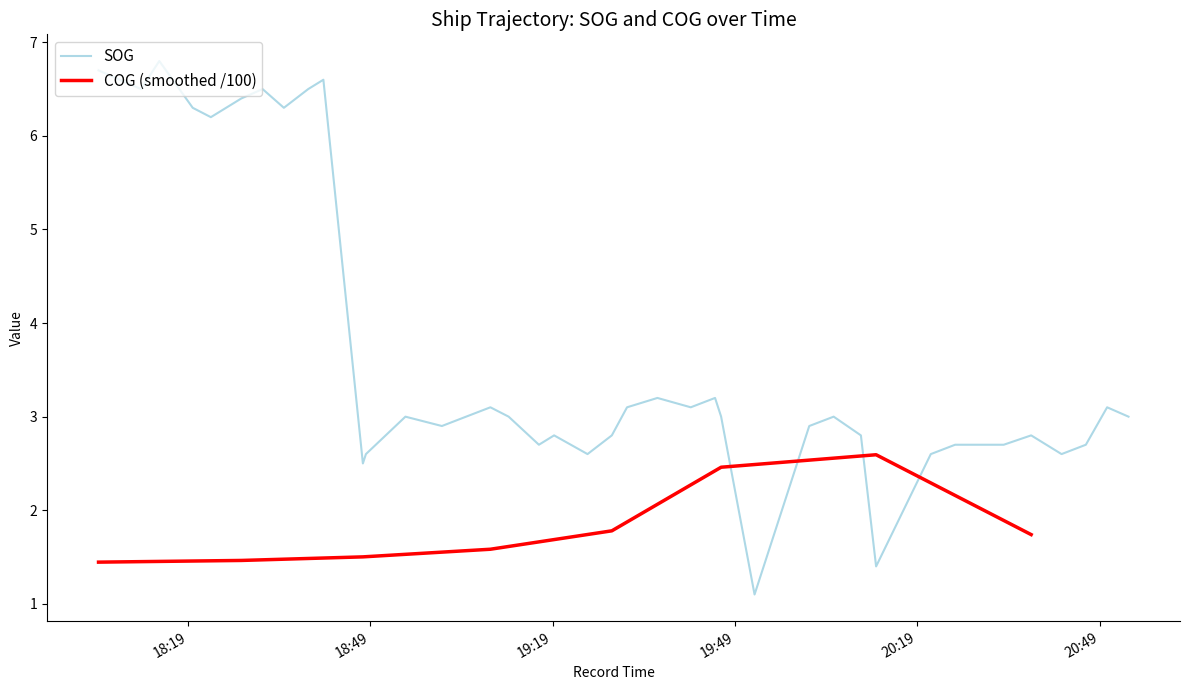

What is the maximum value for SOG?

6.8